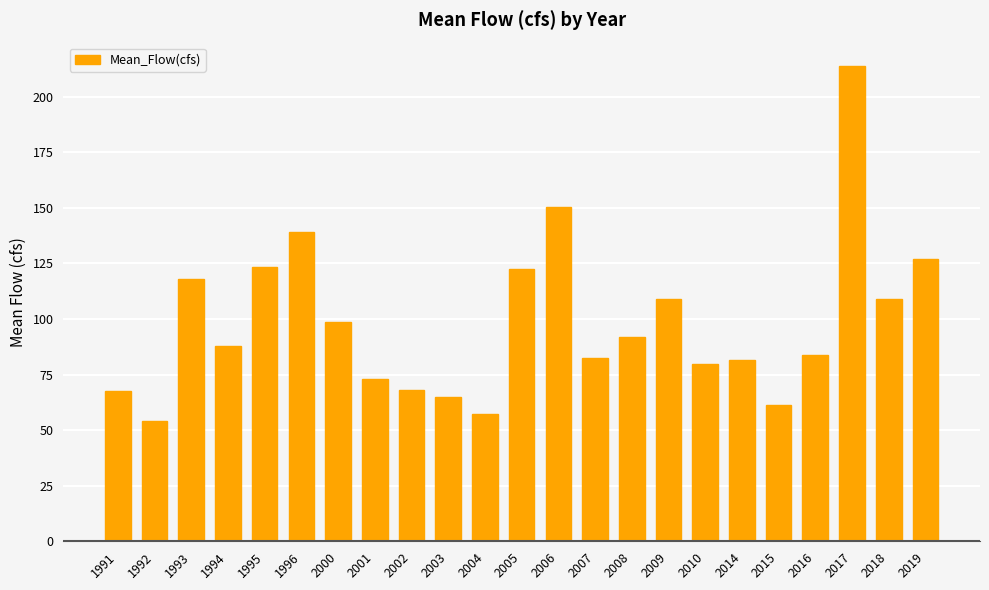

What is the maximum value shown in the chart?

213.7